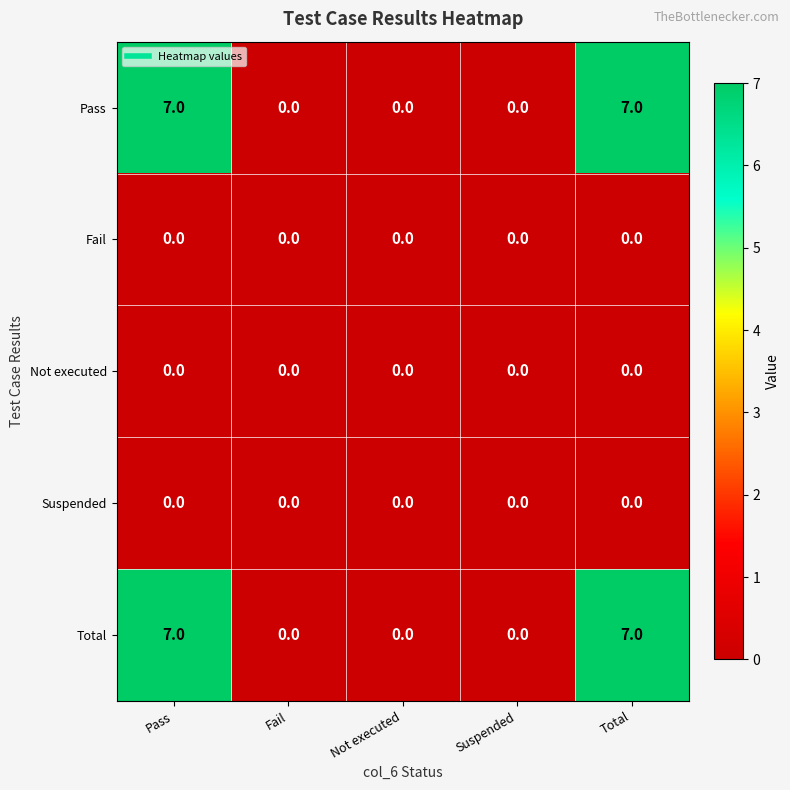

Reading left to right, extract all data points from this chart.

Pass: Pass=7	Fail=0	Not executed=0	Suspended=0	Total=7
Fail: Pass=0	Fail=0	Not executed=0	Suspended=0	Total=0
Not executed: Pass=0	Fail=0	Not executed=0	Suspended=0	Total=0
Suspended: Pass=0	Fail=0	Not executed=0	Suspended=0	Total=0
Total: Pass=7	Fail=0	Not executed=0	Suspended=0	Total=7